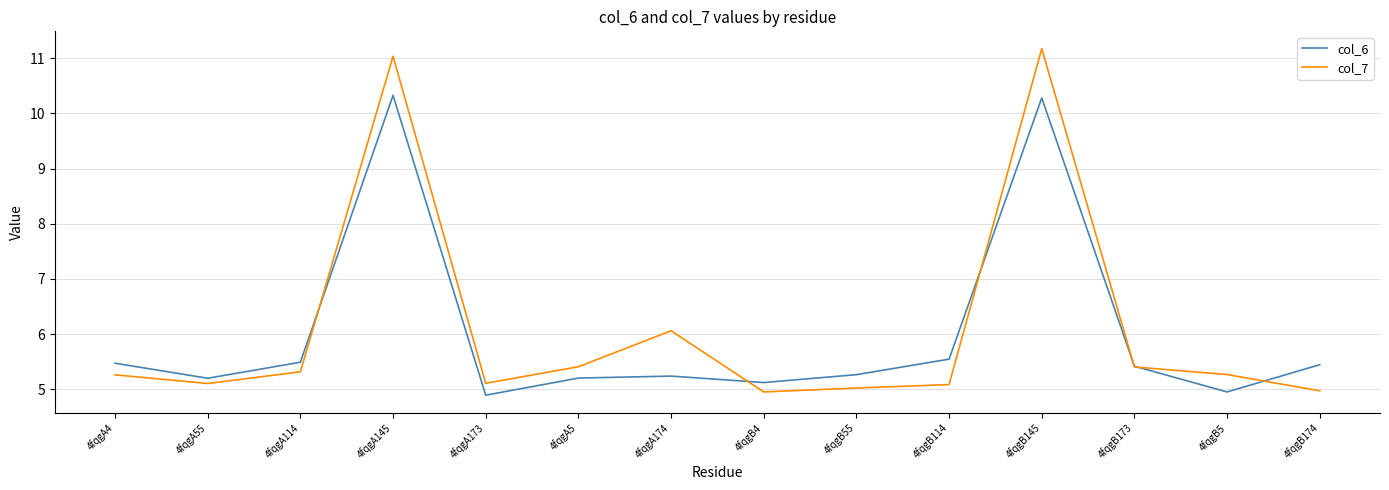

Which series has the largest range (max minus min)?

col_7